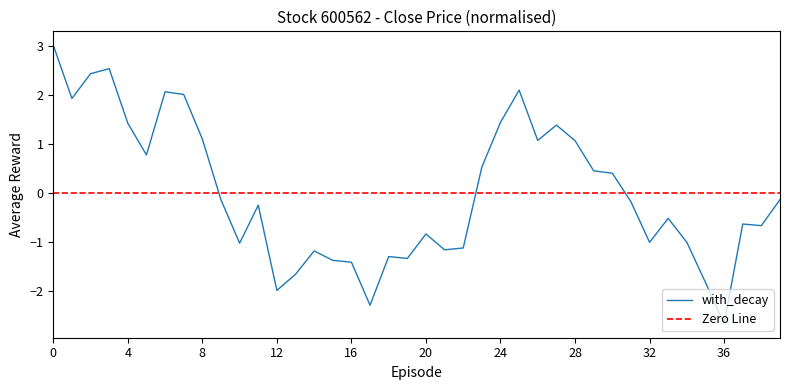

The with_decay series shows -1.1 at 20. True or false?

False